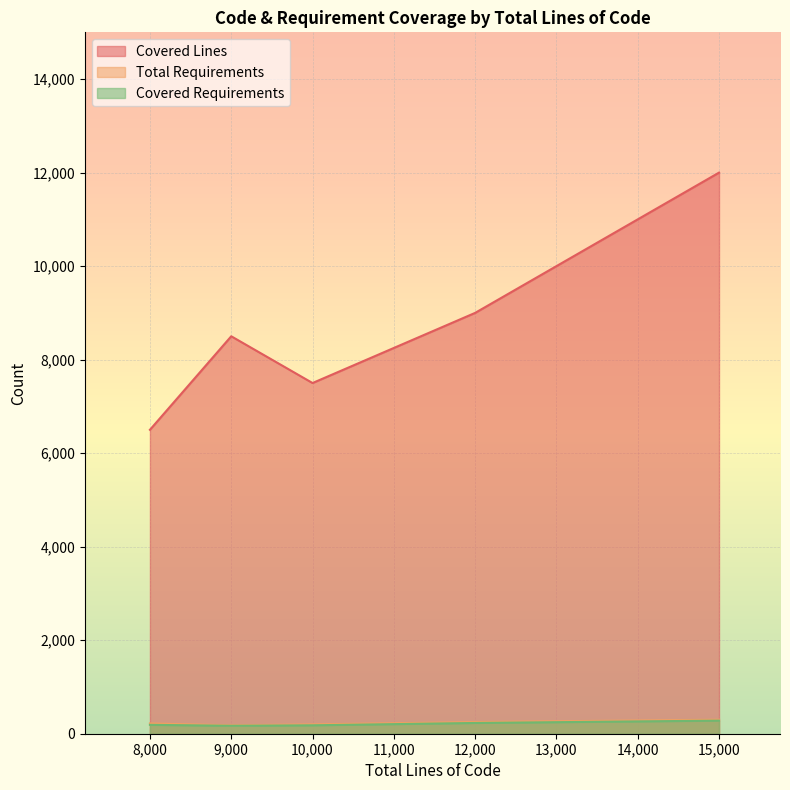

At which label does Total Requirements first exceed 220?

12000